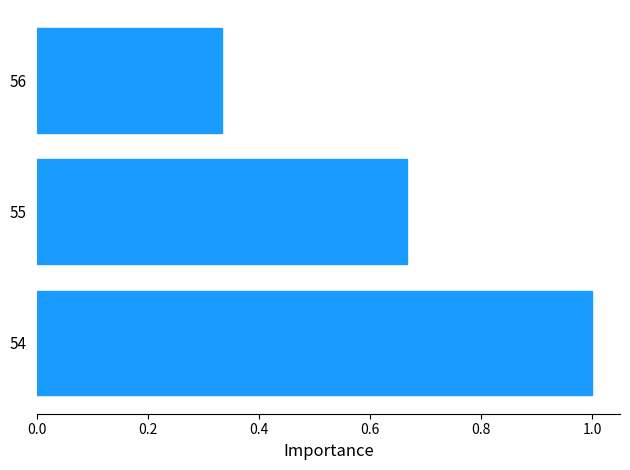

What is the sum of the values at 56 and 54?

1.3